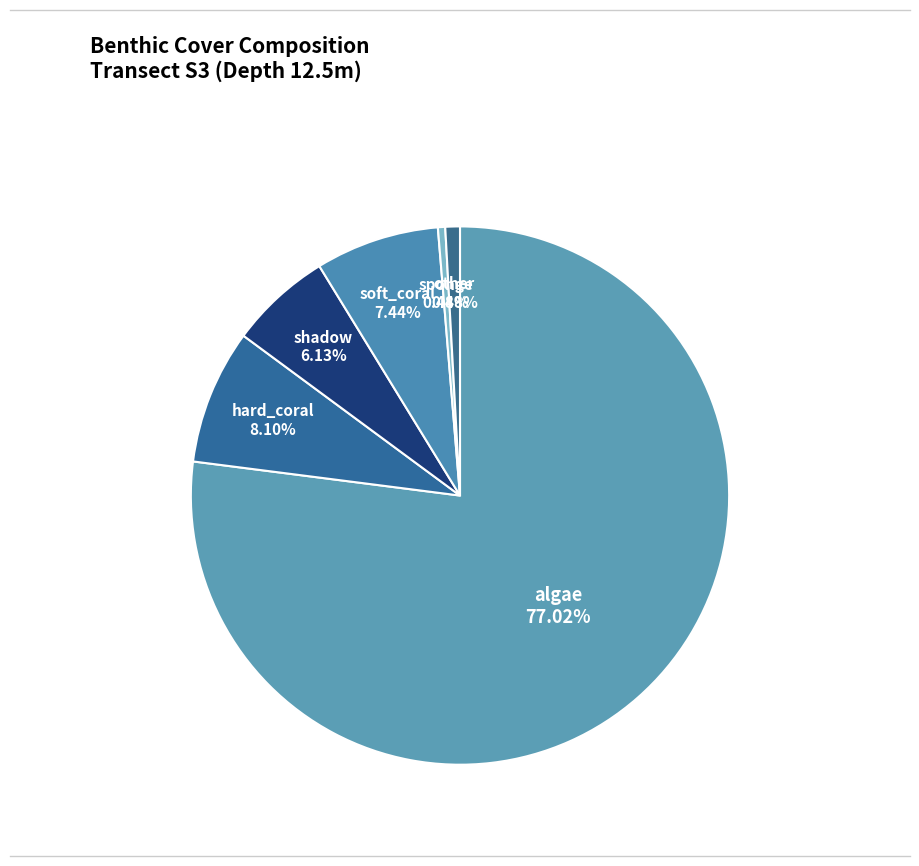

Count the number of slices in the pie.

6